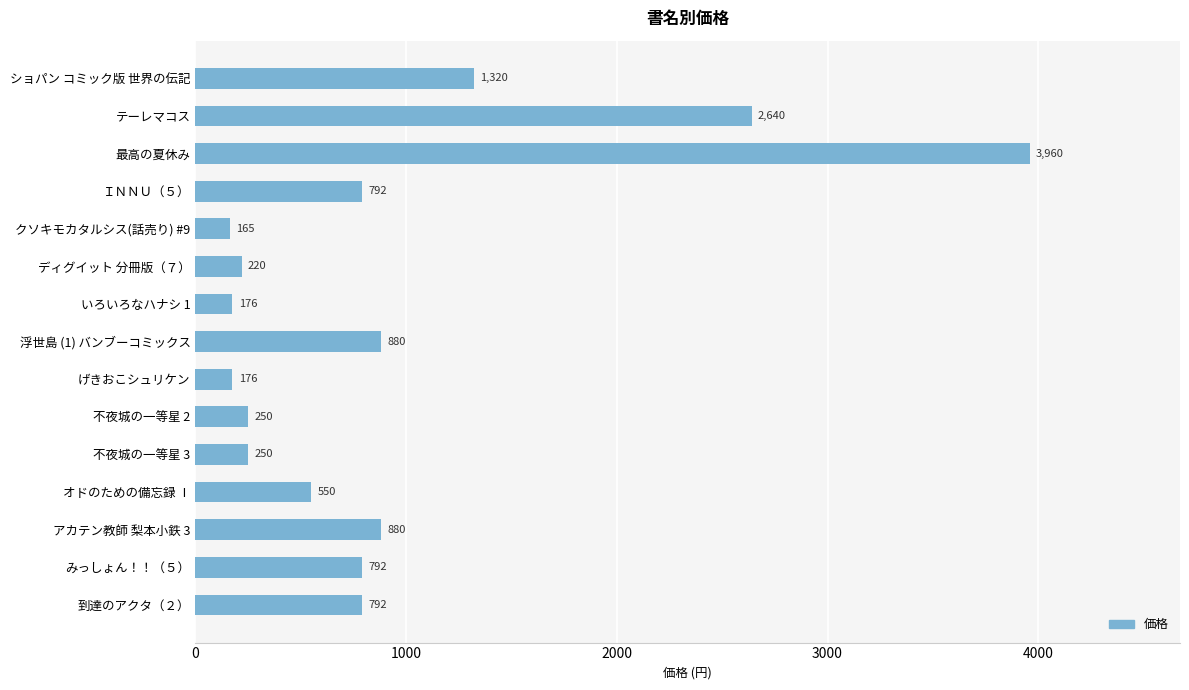

The chart shows a value of 792 at ＩＮＮＵ（５）. True or false?

True